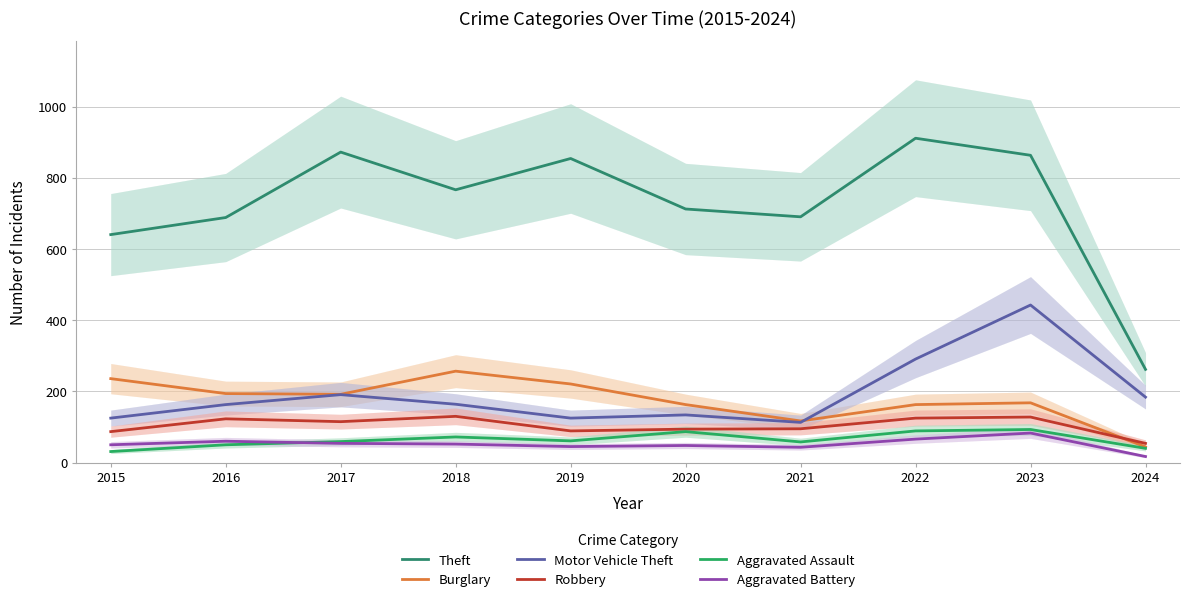

List the labels in order of Aggravated Battery value, largest first.

2023, 2022, 2016, 2017, 2018, 2015, 2020, 2019, 2021, 2024